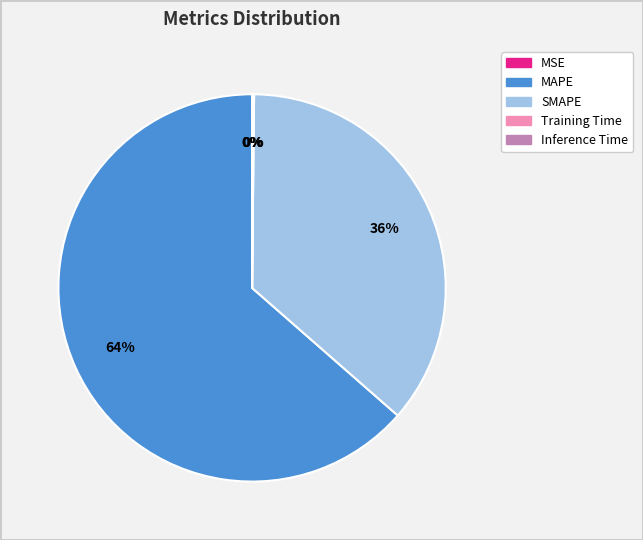

Do MAPE and SMAPE together represent more than half of the pie?

Yes